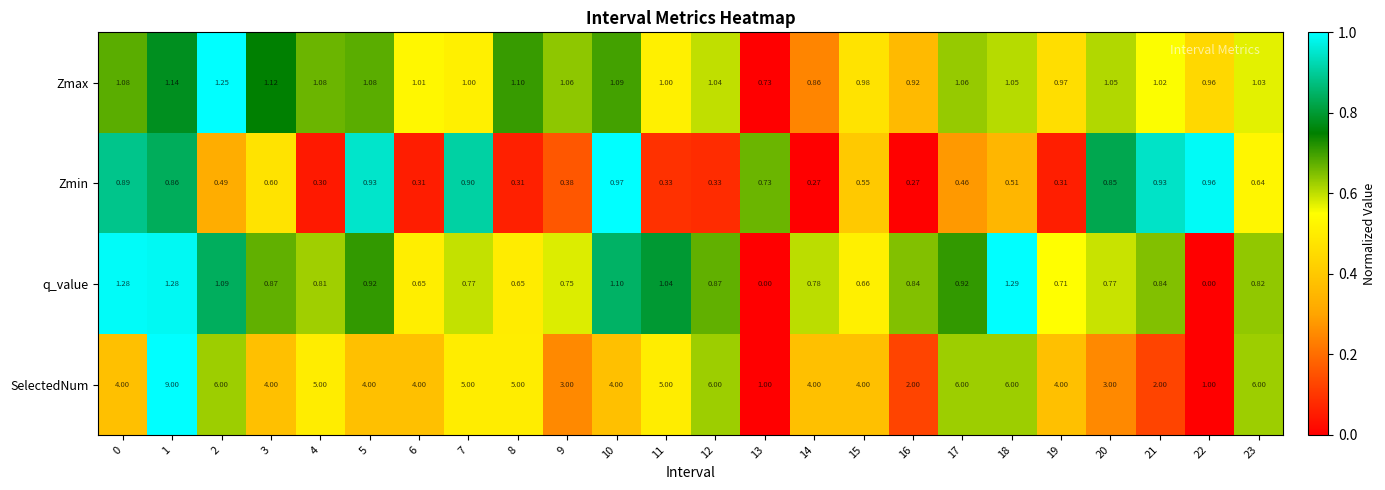

What is the total value across all series at 22?

2.9